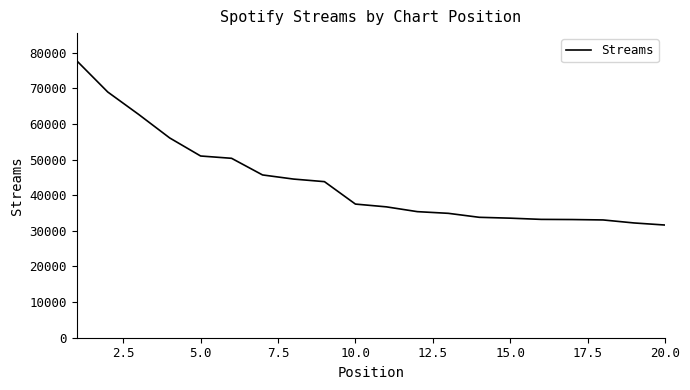

What is the difference between the maximum and minimum values?

46101